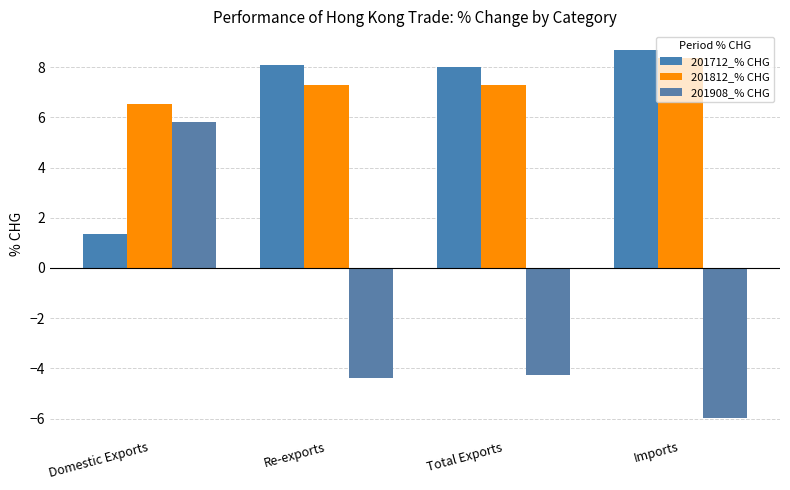

What are all the series names shown in the legend?

201712_% CHG, 201812_% CHG, 201908_% CHG